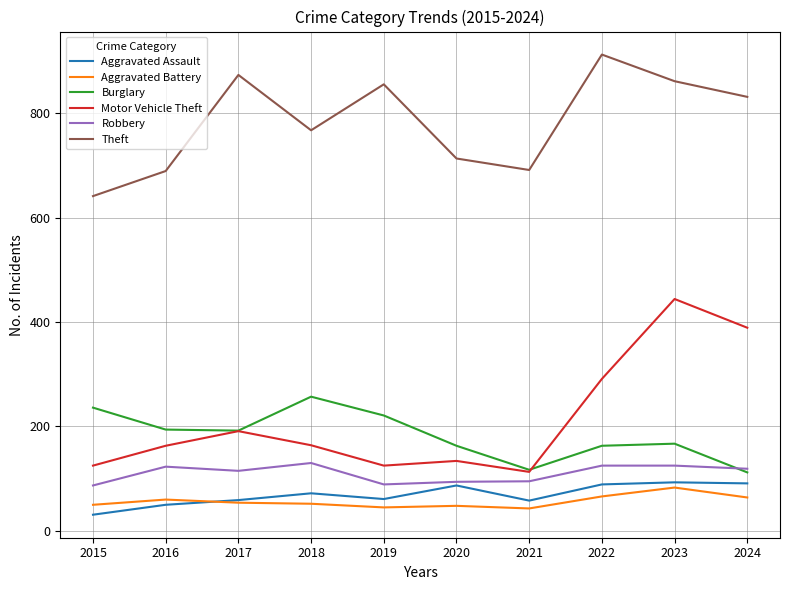

What is the minimum value for Theft?

641